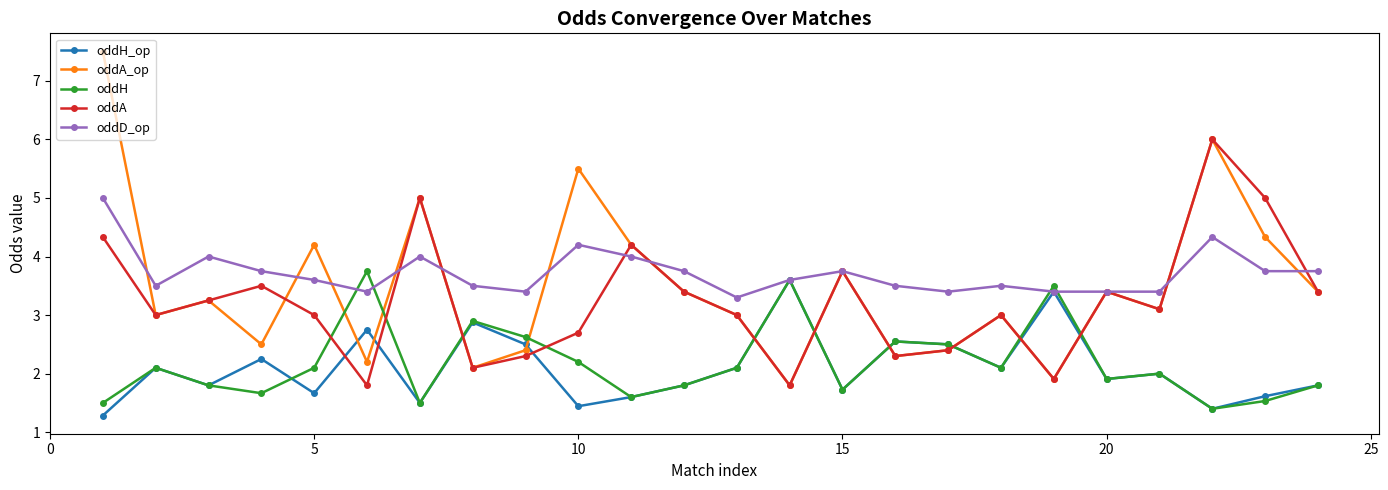

True or false: oddH has more than 0 interior local peaks.

True